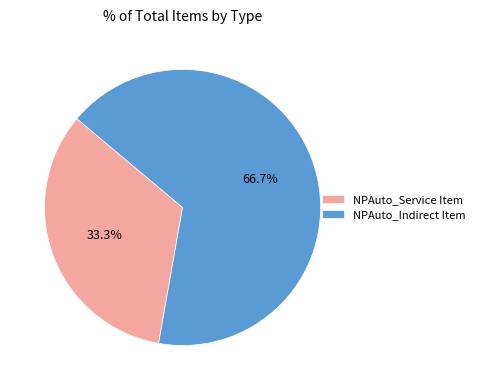

Is NPAuto_Service Item the majority of the pie?

No